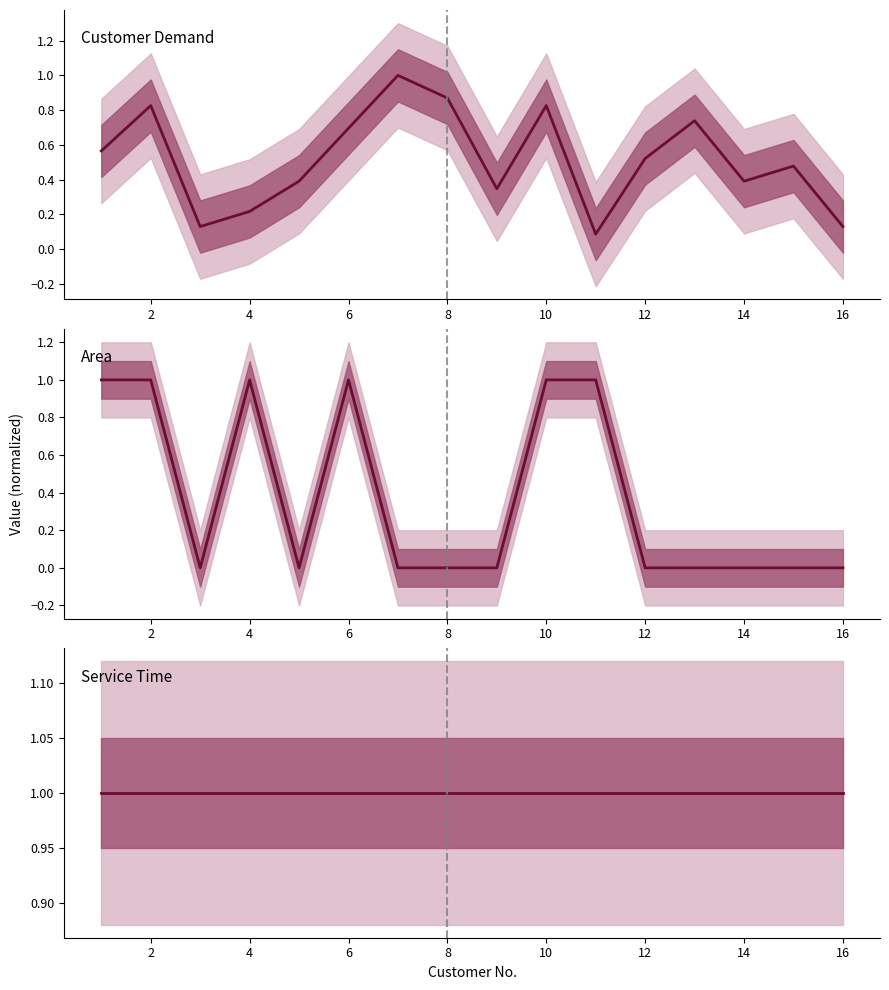

Between 9 and 11, which is larger?

9